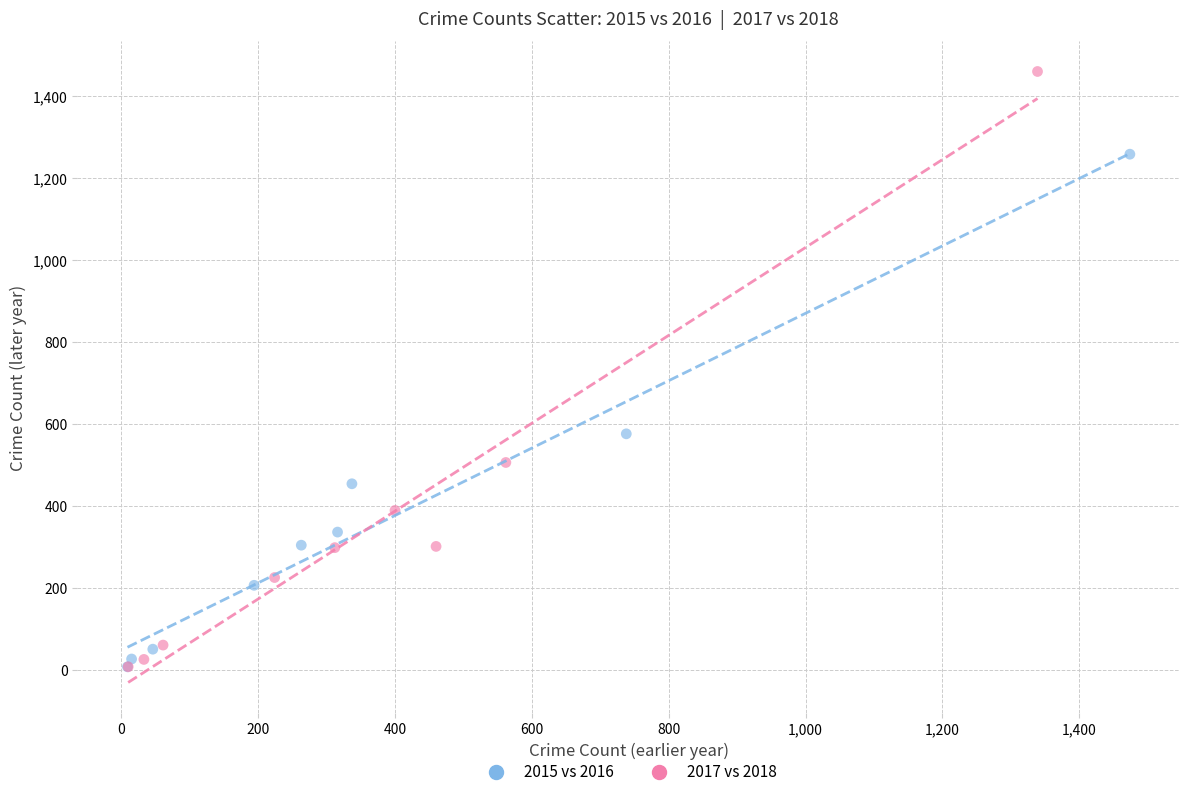

Which series contains the highest Y value?

2017 vs 2018